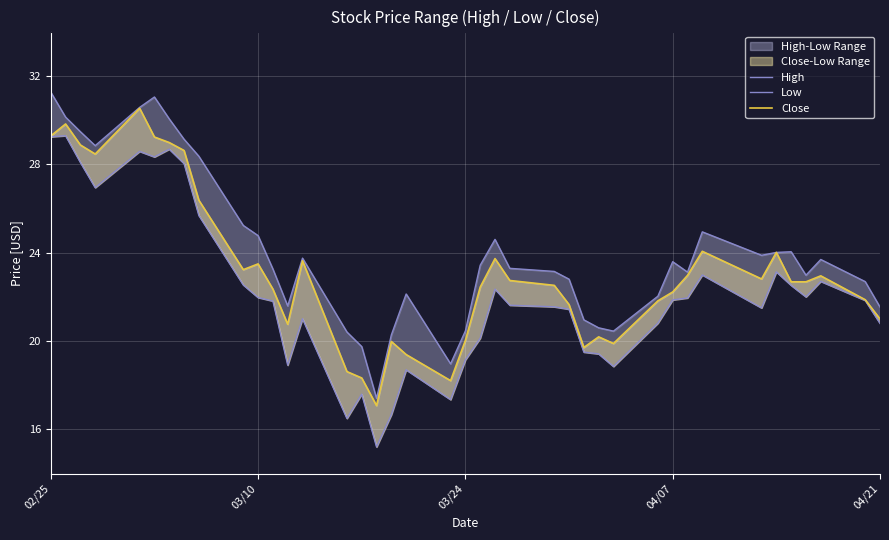

What is the label of the 40th point from the right?

02/25